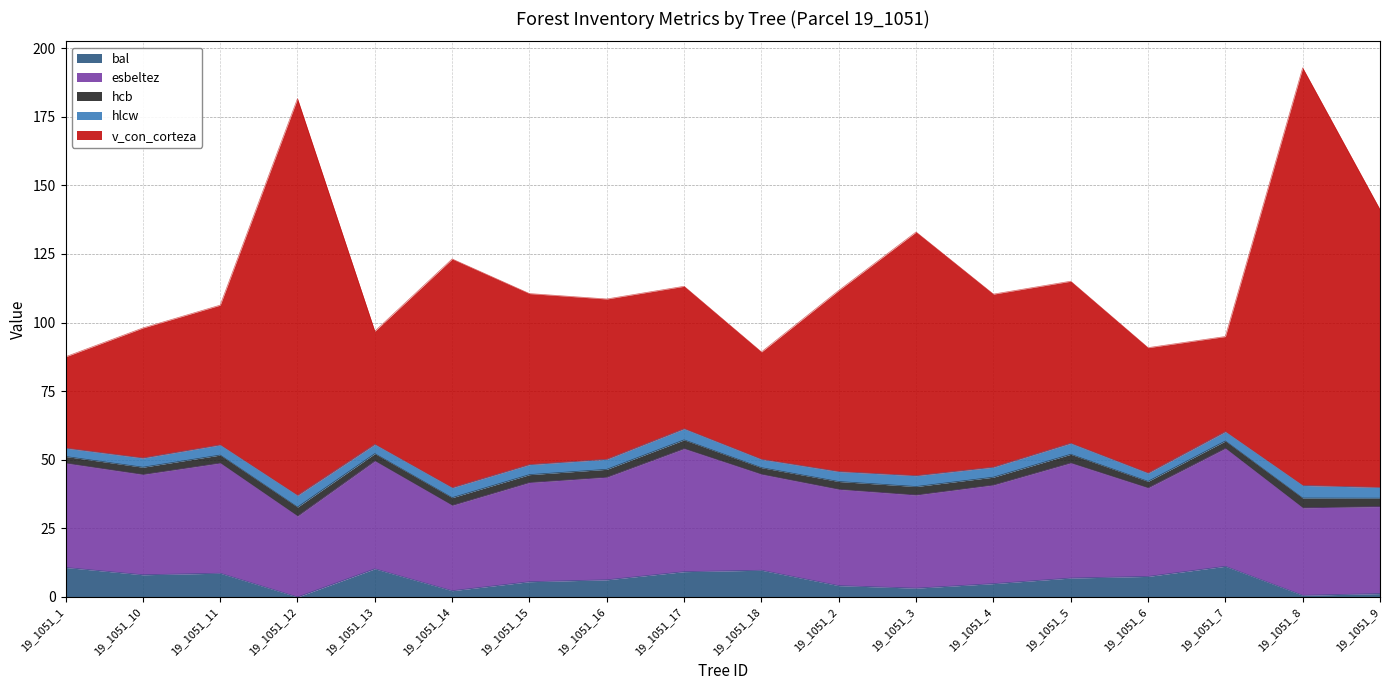

True or false: esbeltez has a value of 19.5 at 19_1051_5.

False